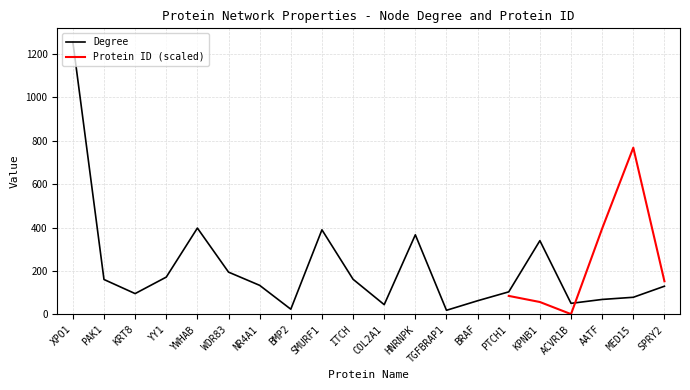

What is the ratio of the value at SPRY2 to the value at ITCH?

0.8